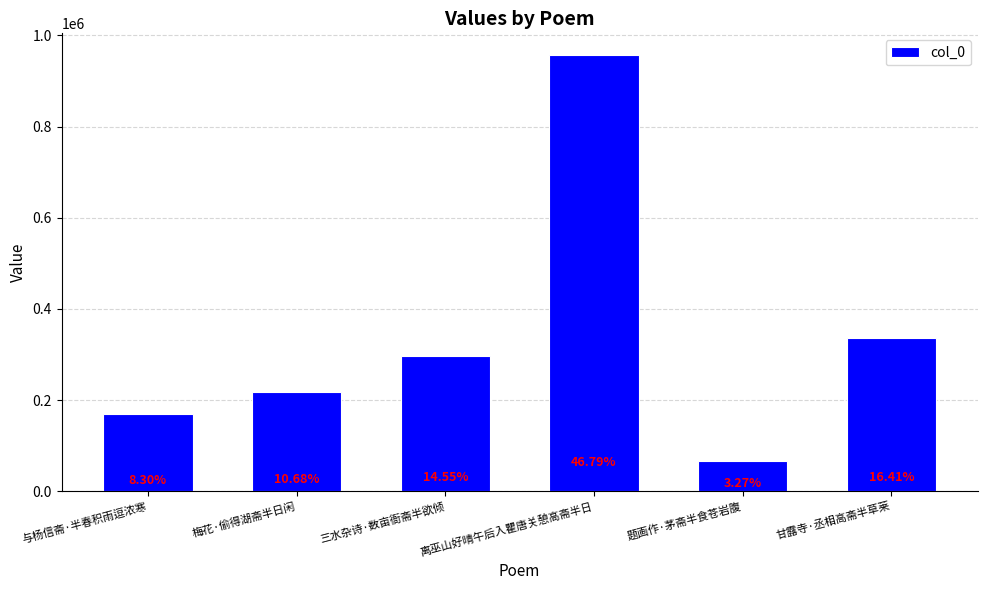

What is the label of the 6th bar from the right?

与杨信斋·半春积雨逗浓寒